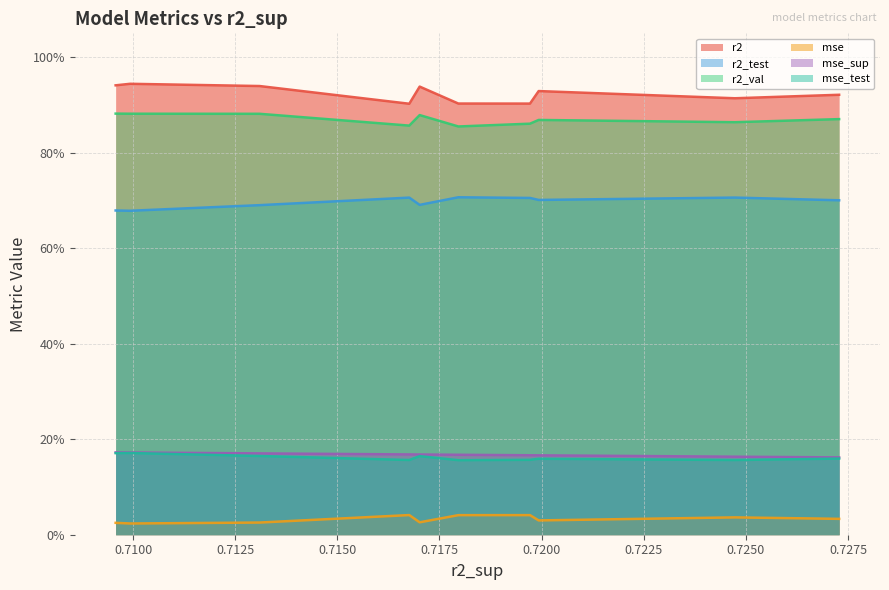

How many lines are shown in the chart?

6